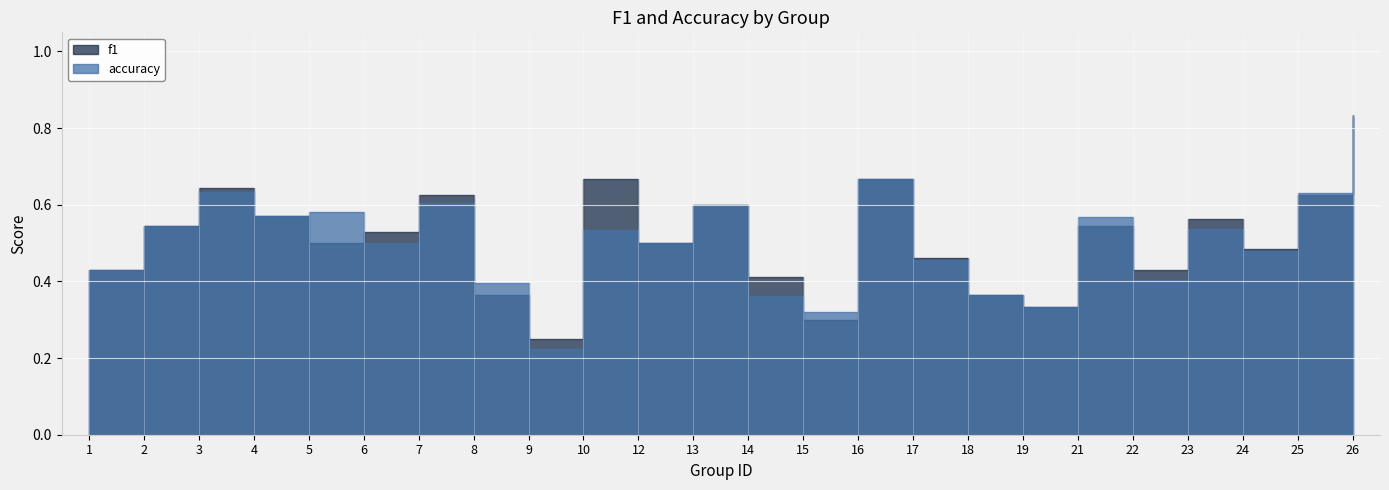

After their last crossing, which series has the higher values: f1 or accuracy?

accuracy